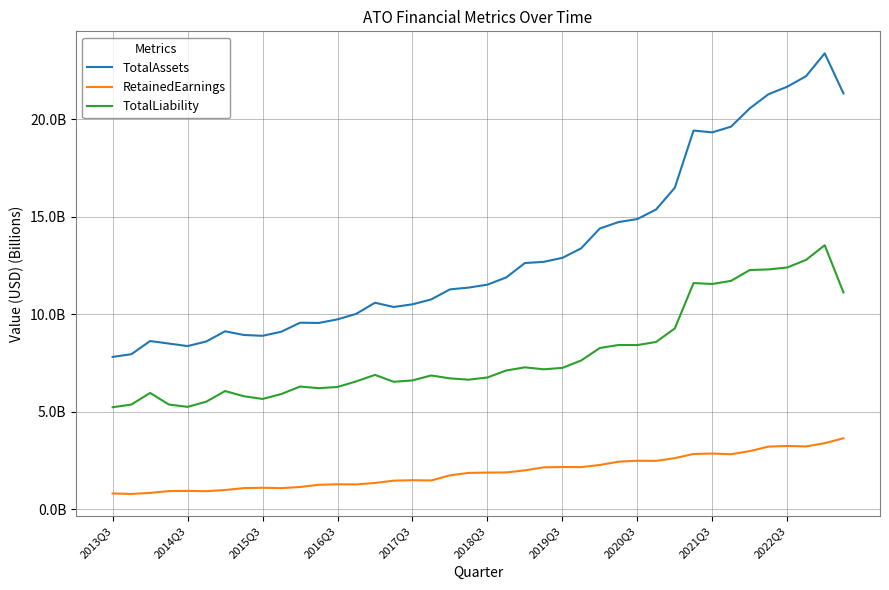

At which category does RetainedEarnings reach its first local peak?

2014Q3